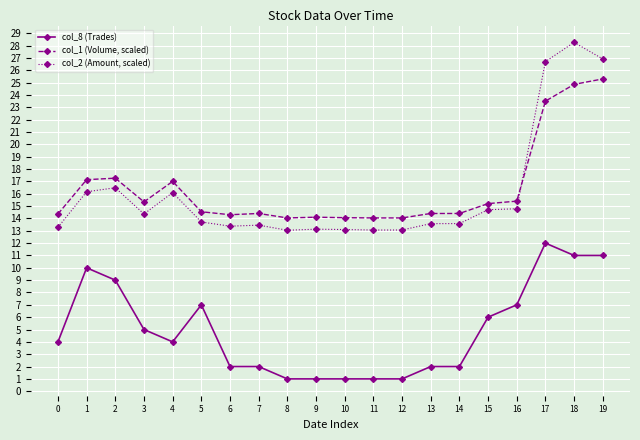

Where is the first local minimum for col_8 (Trades)?

4